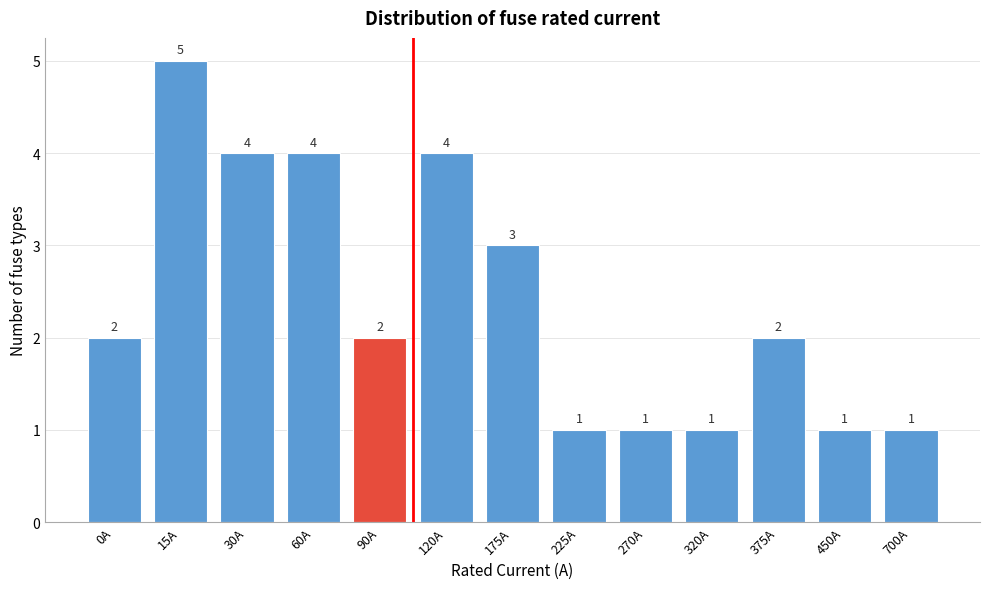

Reading right to left, what are all the values shown in this chart?

700A=1	450A=1	375A=2	320A=1	270A=1	225A=1	175A=3	120A=4	90A=2	60A=4	30A=4	15A=5	0A=2